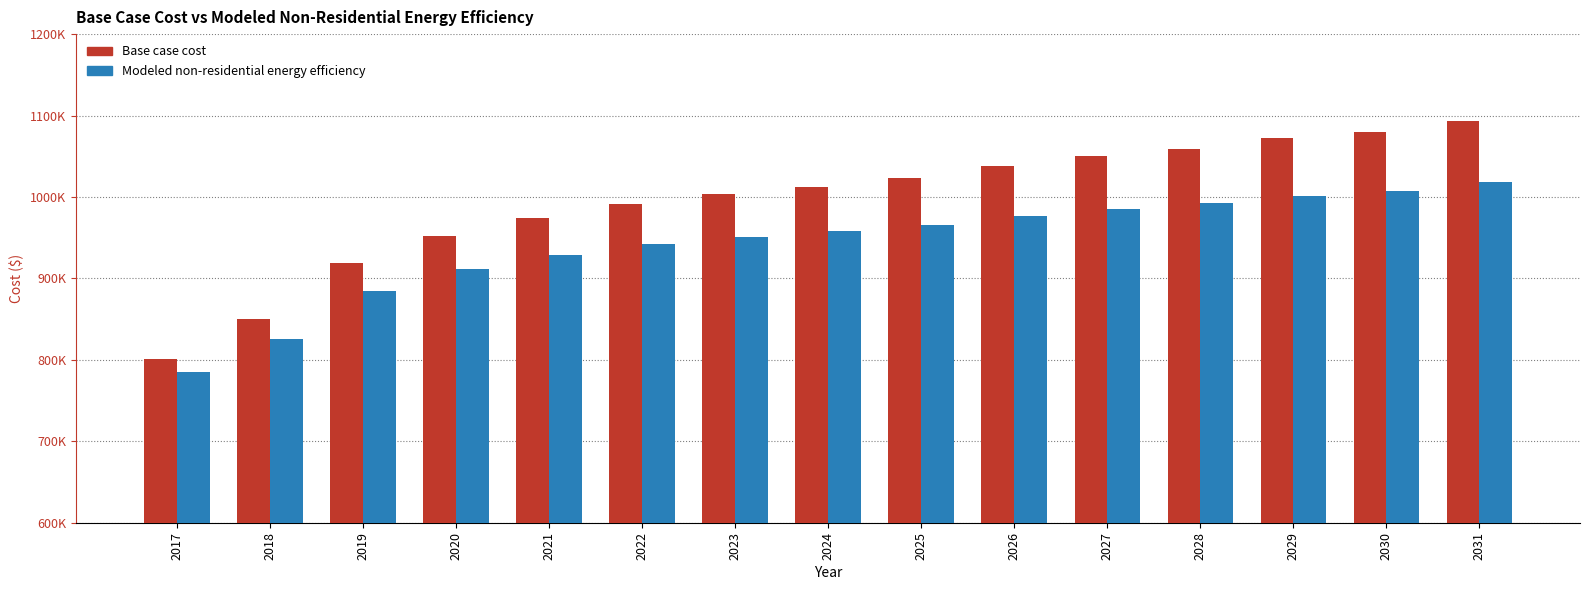

What are all the series names shown in the legend?

Base case cost, Modeled non-residential energy efficiency